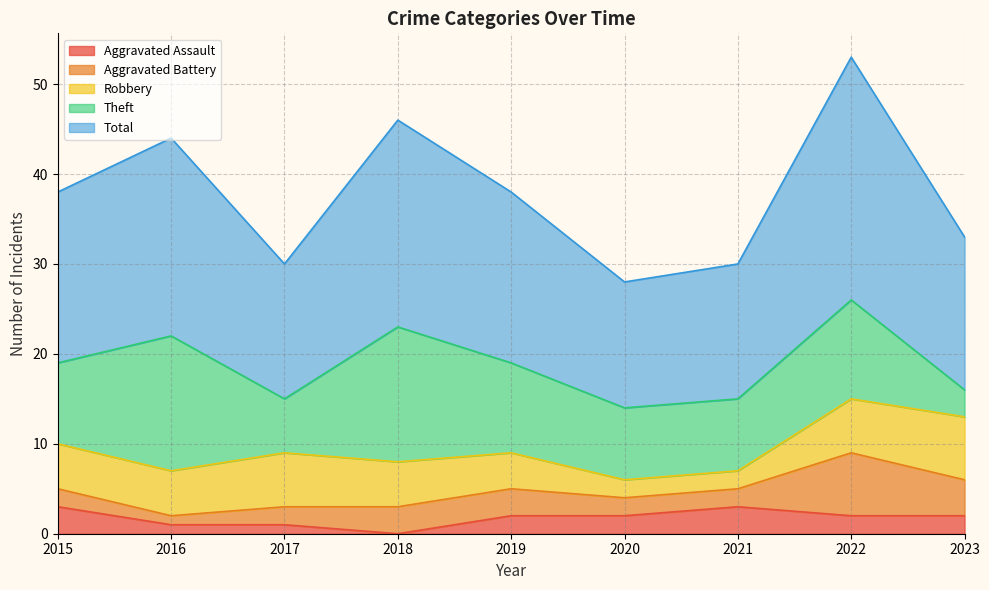

After their last crossing, which series has the higher values: Aggravated Battery or Theft?

Aggravated Battery